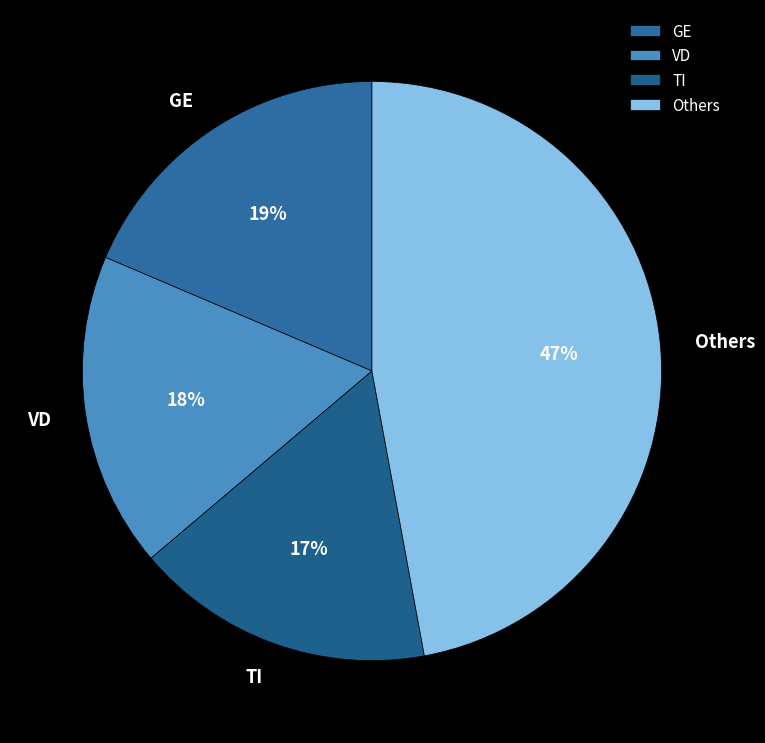

To the nearest percent, what is the difference between the largest and smallest slice percentages?

30%